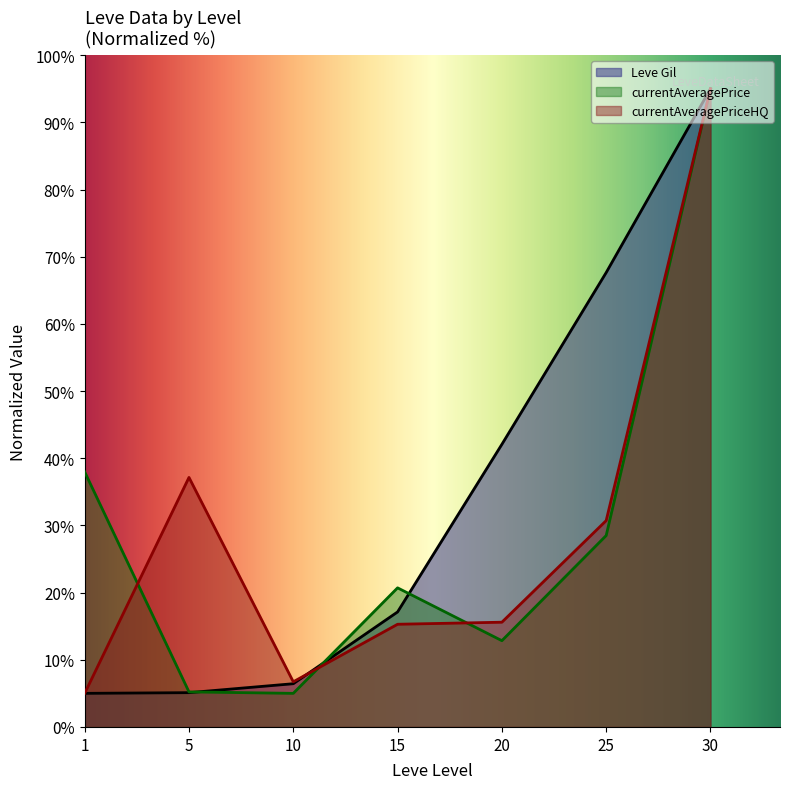

Which series has the widest spread of values?

Leve Gil